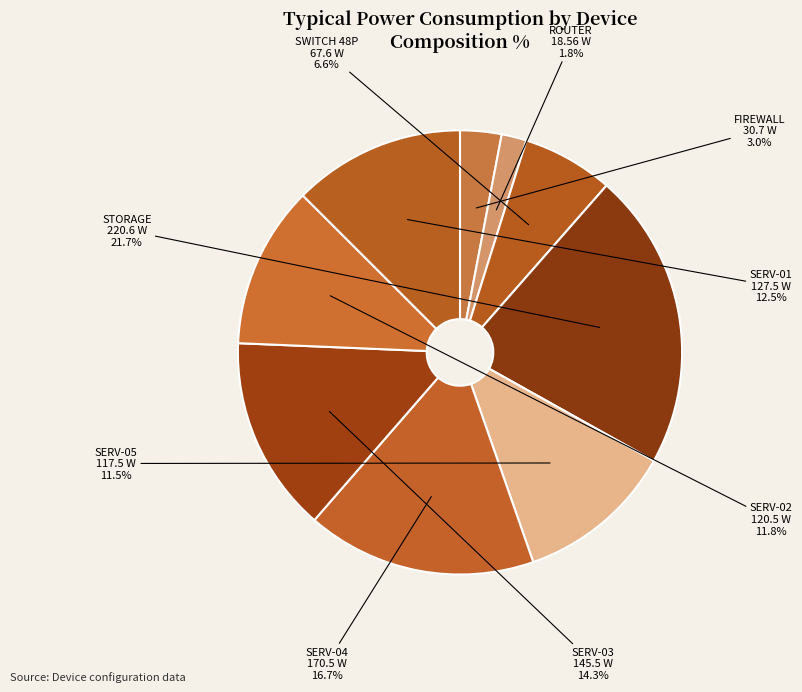

To the nearest percent, what is the difference between the SERV-03 and STORAGE slice percentages?

7%